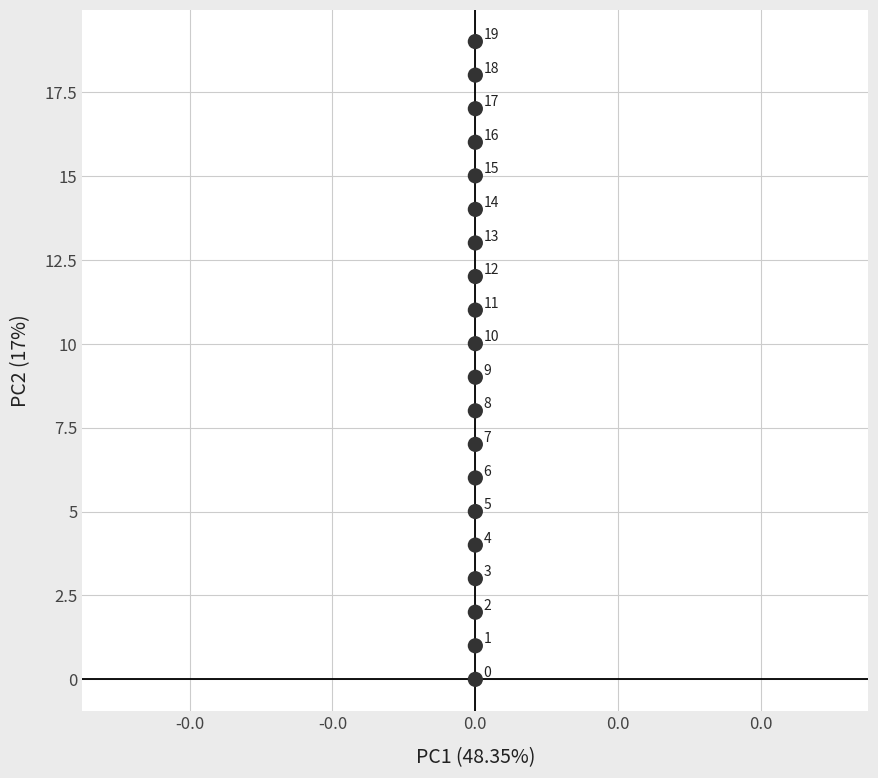

What is the range of Y values (max minus min)?

19